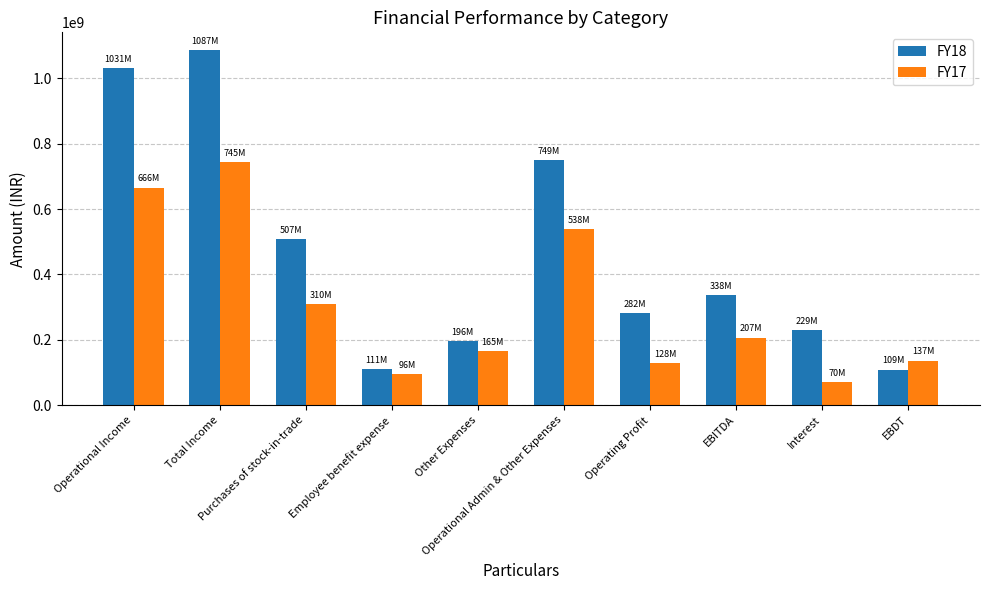

What is the difference between the second highest and minimum values in the FY18 series?

921931802